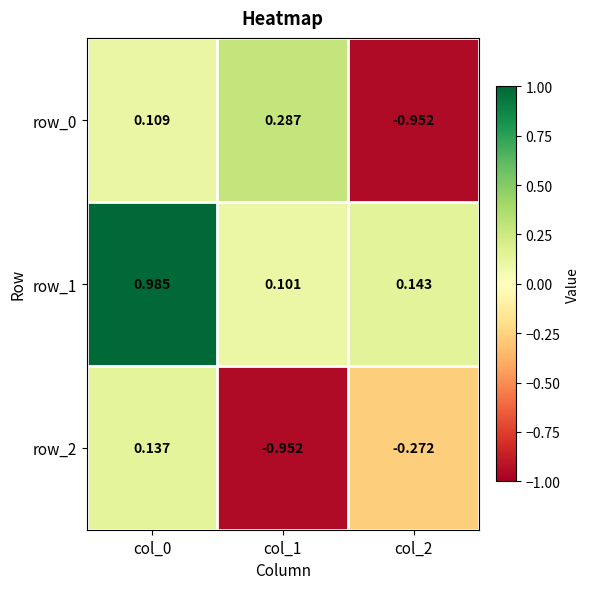

List the labels in order of row_0 value, largest first.

col_1, col_0, col_2